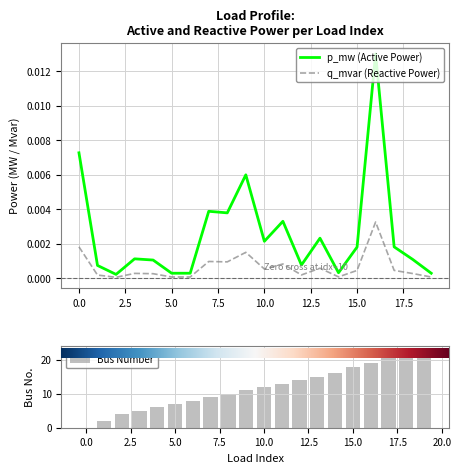

Between 14 and 8, which is larger?

8